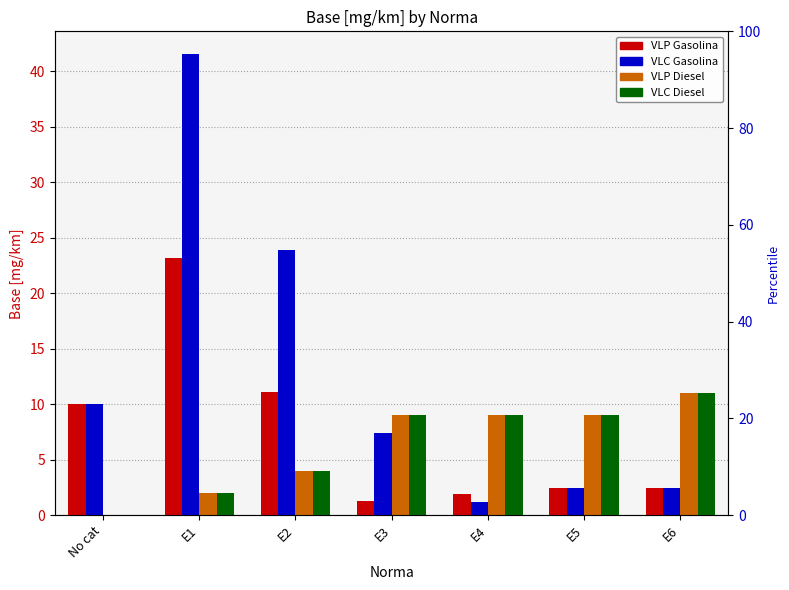

Is it true that VLC Gasolina equals 7.4 at E3?

True